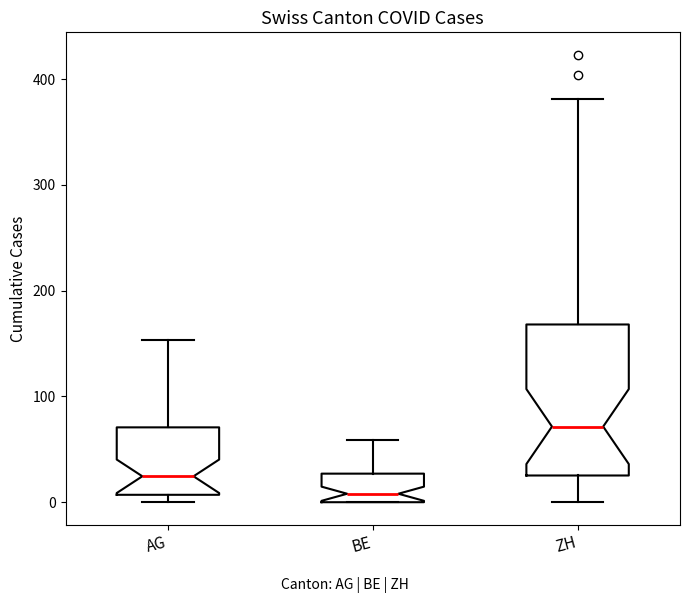

Reading left to right, read every box against the y-axis: the position of its median line, the range the box covers, and the ends of its whiskers. The values are not printed on the chart, so give them approximately, as read against the axis.

AG: median 20, box 10 to 70, whiskers 0 to 150
BE: median 10, box 0 to 30, whiskers 0 to 60
ZH: median 70, box 30 to 170, whiskers 0 to 380